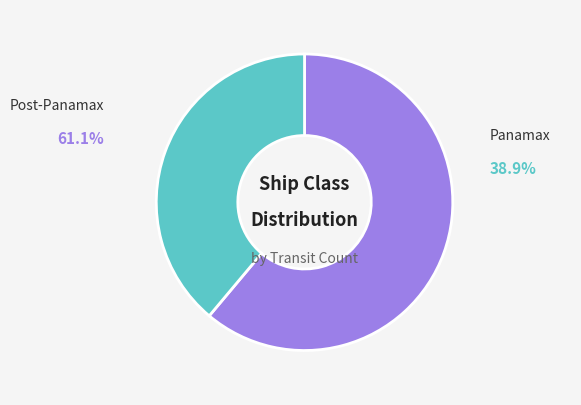

To the nearest percent, what portion does Post-Panamax represent?

61%